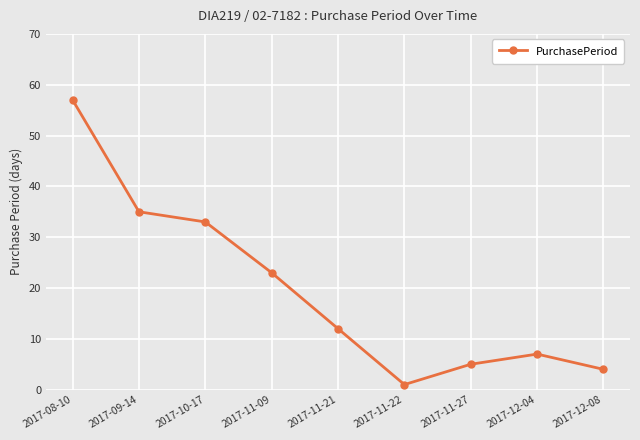

How many points are higher than both their immediate neighbors (excluding endpoints)?

1